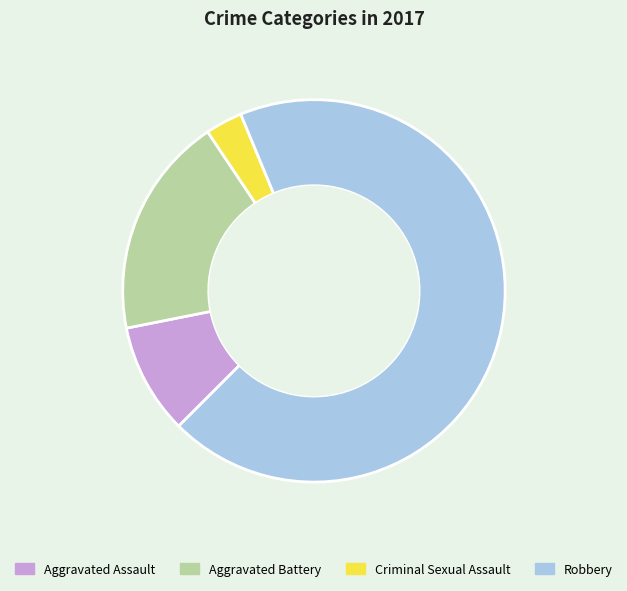

Is the sum of Criminal Sexual Assault and Aggravated Battery greater than half?

No